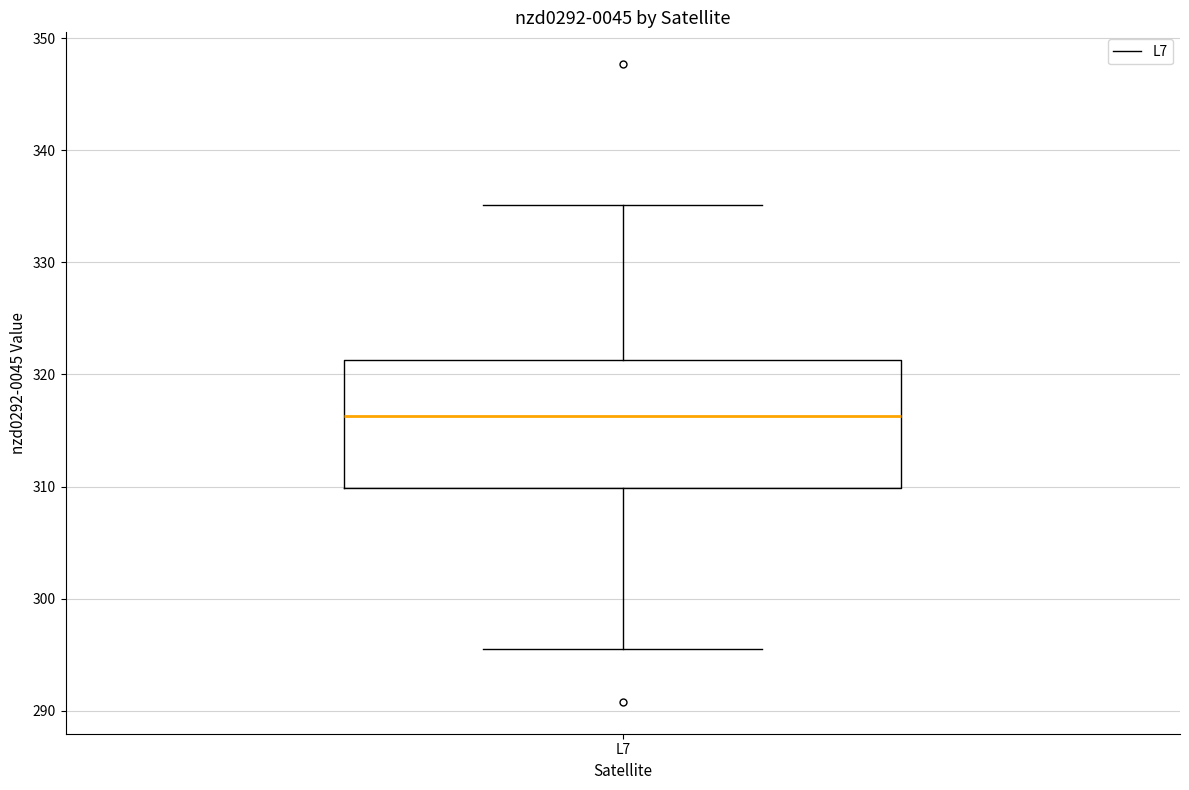

Read this box plot against the y-axis: the position of the median line, the range covered by the box, and the ends of both whiskers. The values are not printed on the chart, so give them approximately, as read against the axis.

median 316, box 310 to 321, whiskers 295 to 335